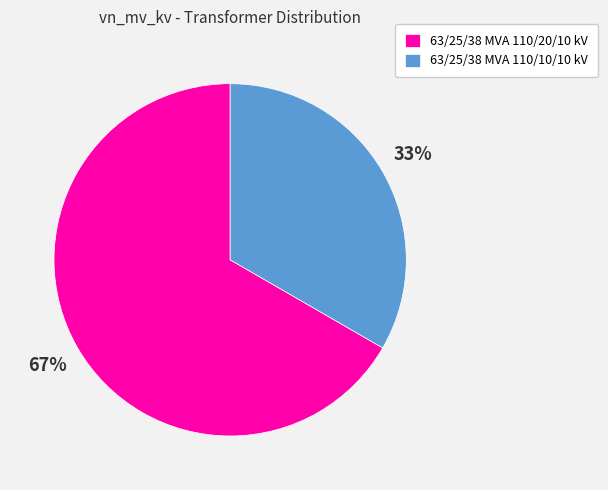

True or false: 63/25/38 MVA 110/10/10 kV accounts for 33% of the total.

True